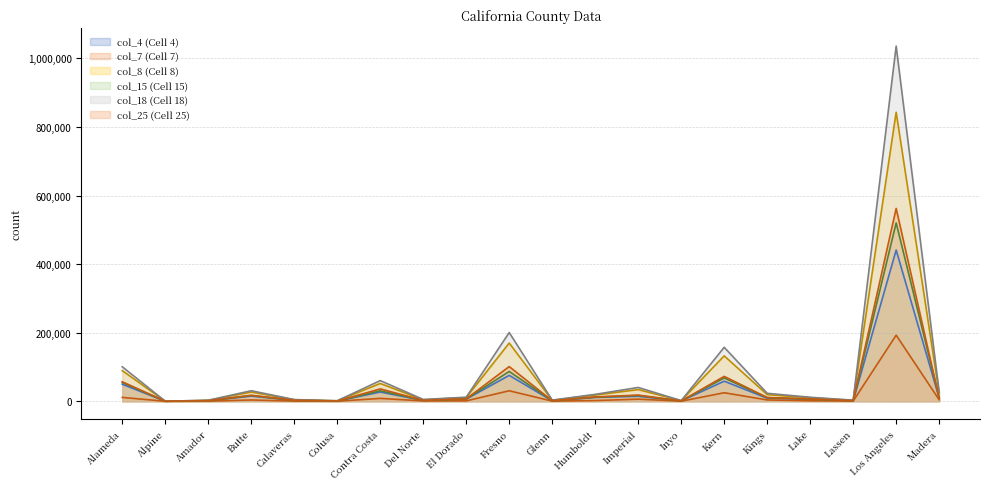

True or false: col_18 and col_4 intersect in this chart.

False